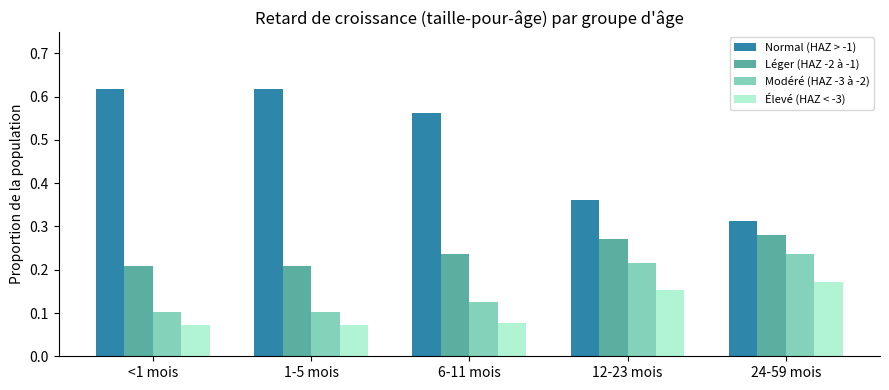

Where is Normal (HAZ > -1) nearest to the value 0?

24-59 mois